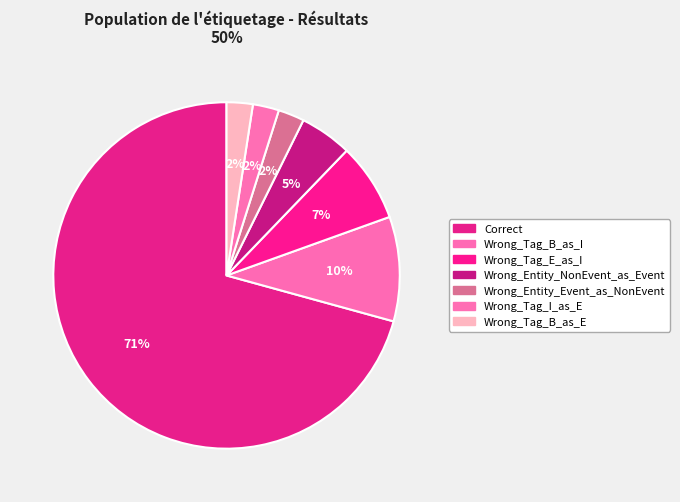

Combined, what portion of the pie is Correct and Wrong_Tag_I_as_E?

73.2%